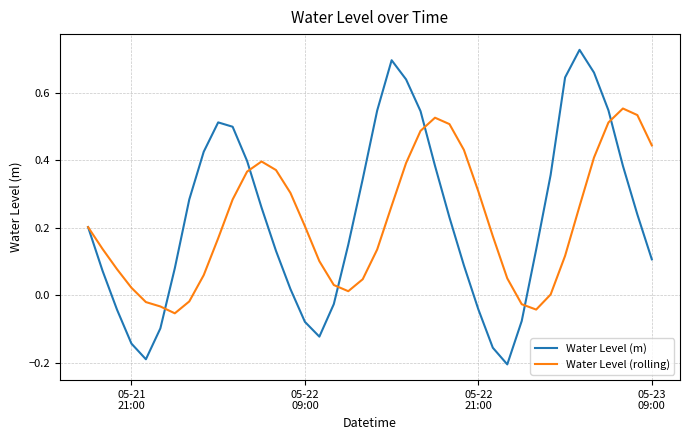

Which series has the widest spread of values?

Water Level (m)